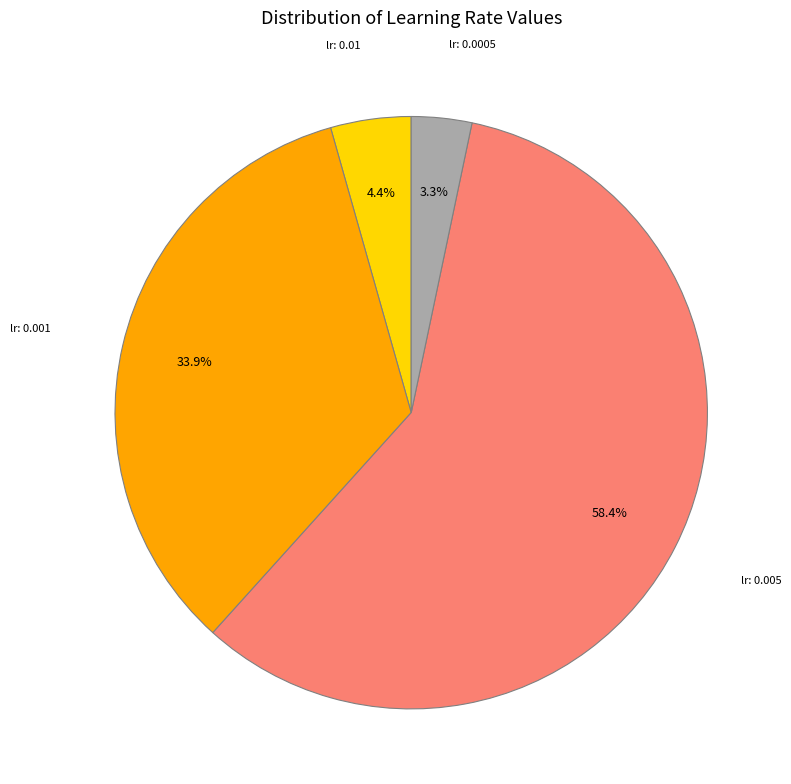

How many slices are in this pie chart?

4